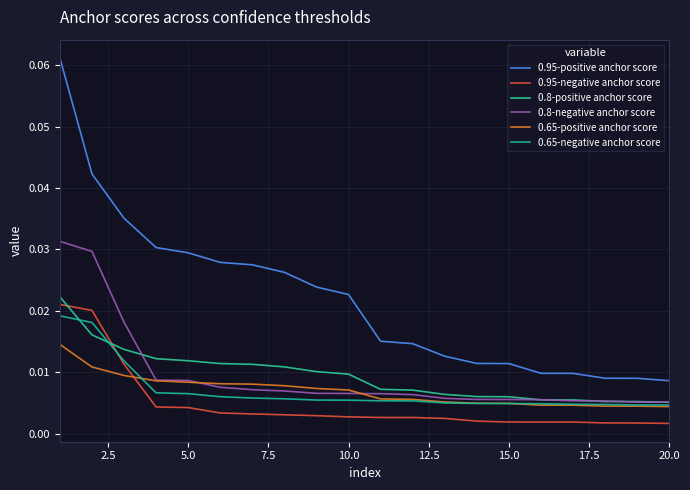

What is the greatest value displayed?

0.1